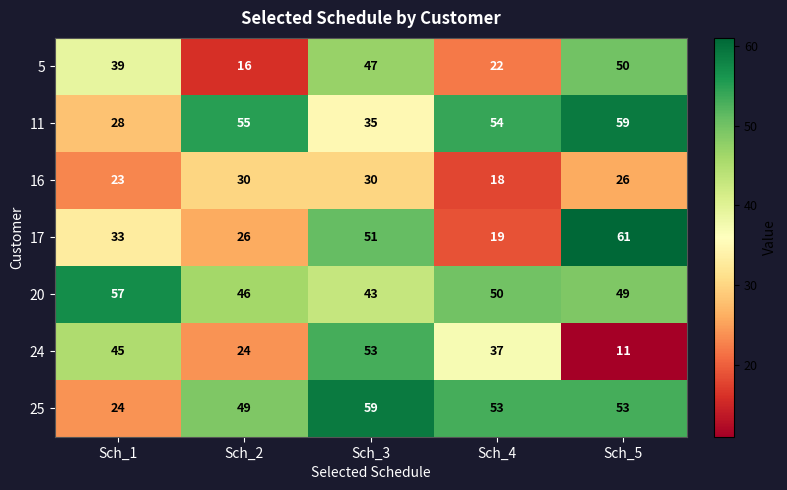

What is the difference between the maximum and second lowest values in the 5 series?

28